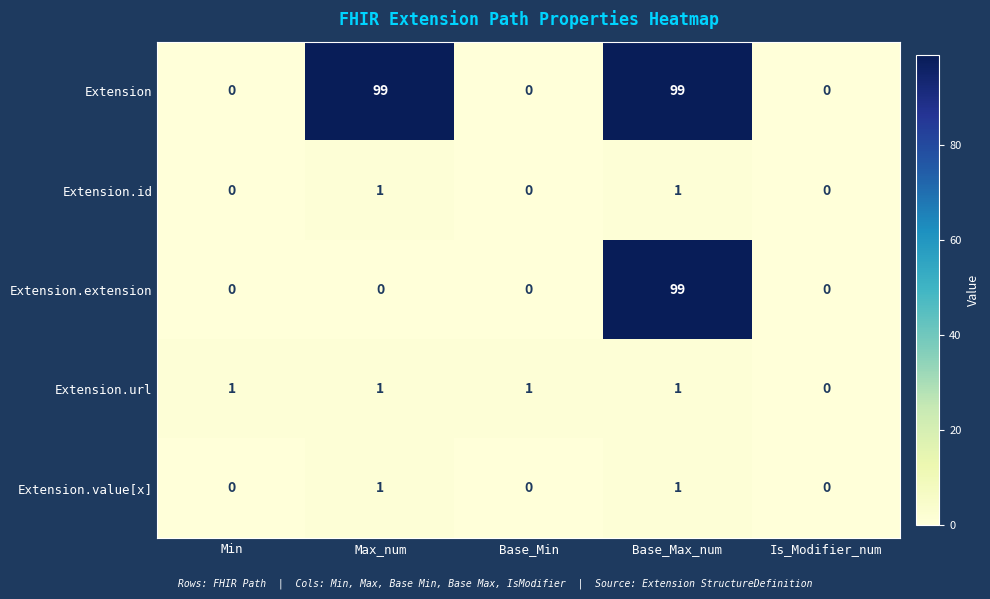

What is the spread (max minus min) of values at Base_Max_num?

98